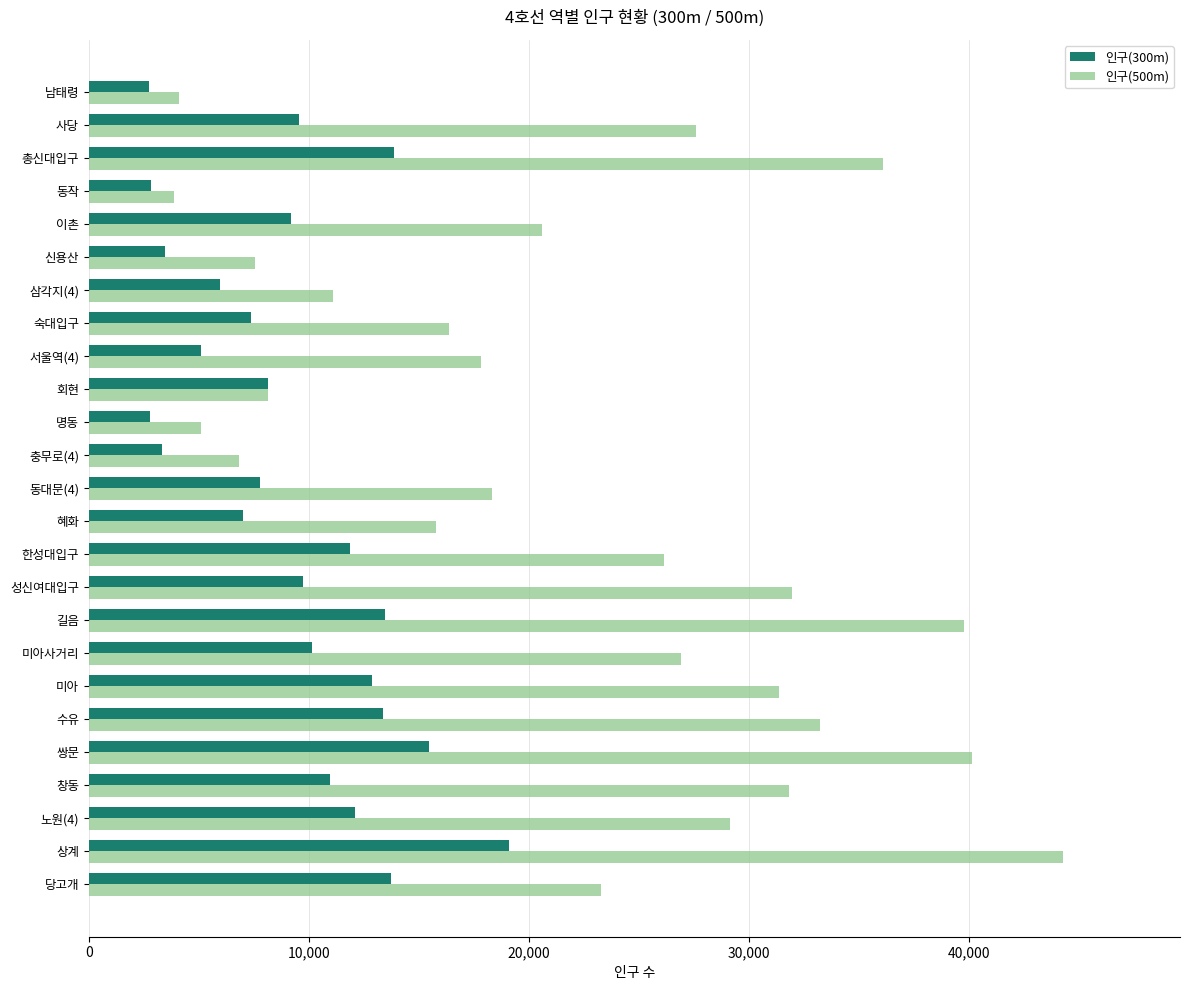

What is the difference between the highest and lowest values at 총신대입구?

22206